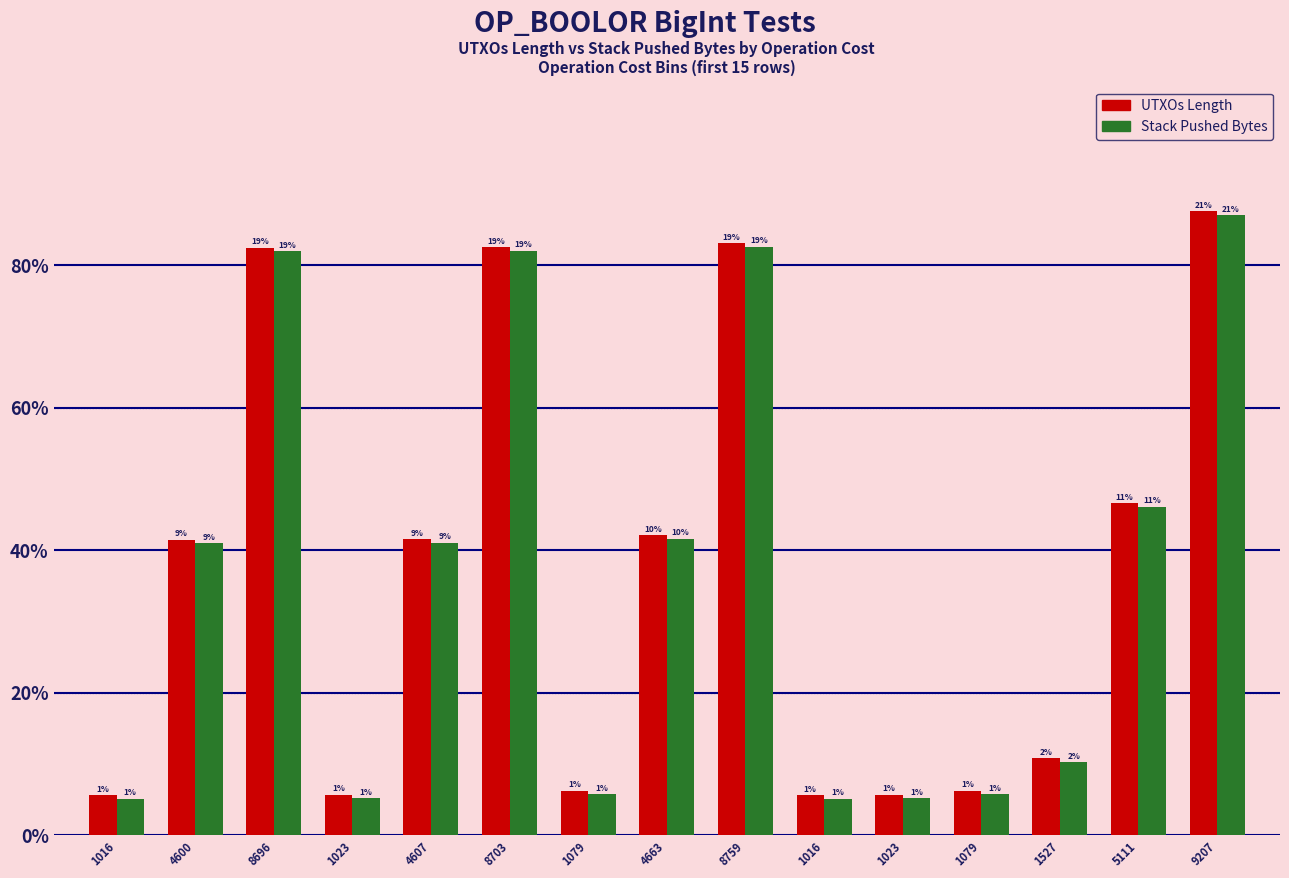

What are all the series names shown in the legend?

UTXOs Length, Stack Pushed Bytes